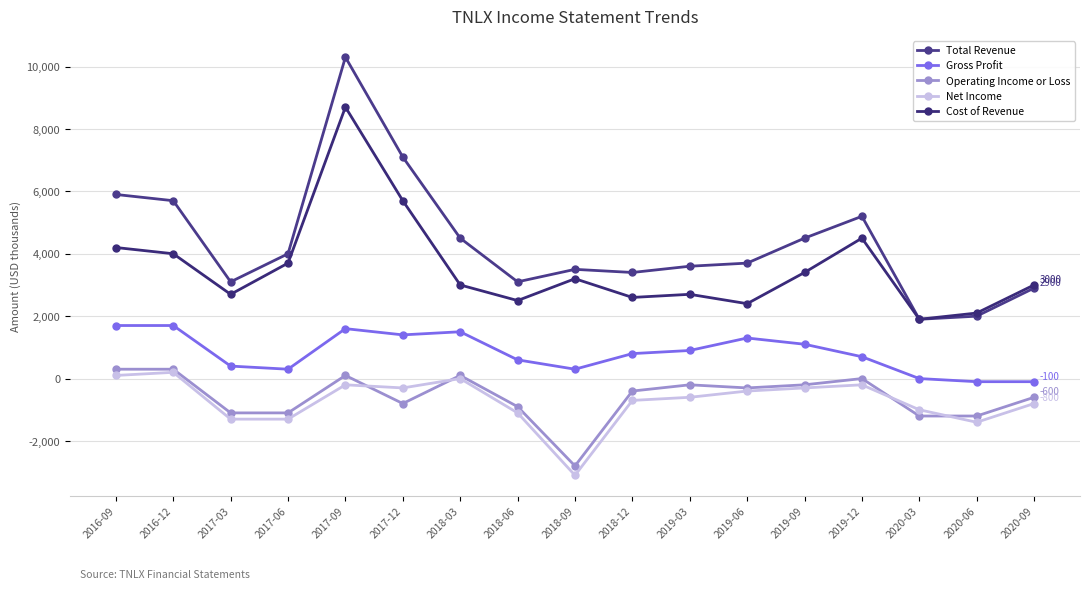

True or false: Total Revenue and Net Income intersect in this chart.

False